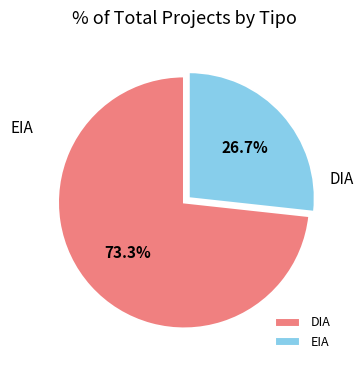

Approximately how many times larger is the value at DIA compared to EIA?

2.7